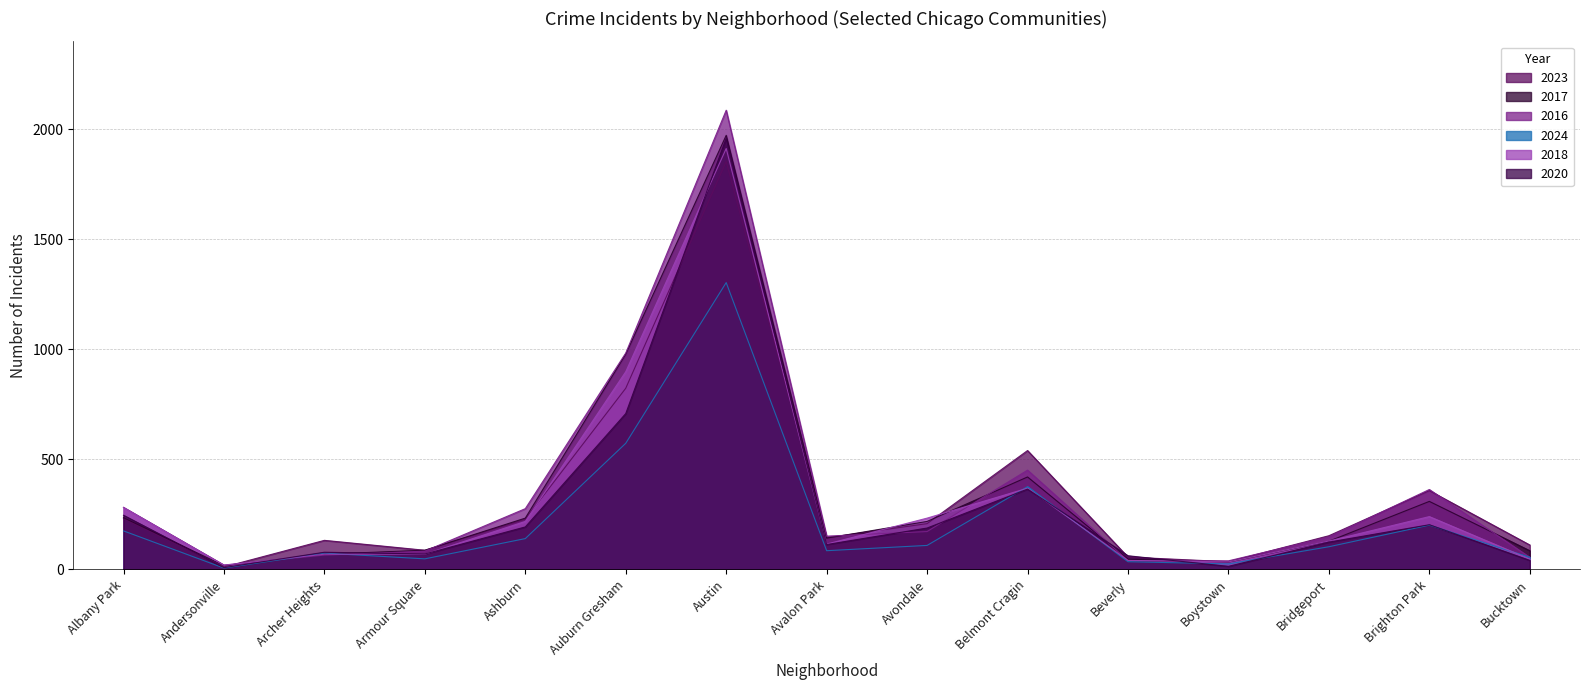

Reading left to right, list all the values displayed in this chart.

2023: 231	11	132	87	228	823	1853	144	208	540	56	35	153	358	111
2017: 235	17	69	87	233	978	1972	142	218	420	46	33	128	309	85
2016: 282	20	65	83	276	983	2086	151	172	451	40	39	147	363	55
2024: 175	6	74	48	140	573	1303	85	109	376	35	25	103	201	55
2018: 281	19	69	69	218	898	1912	115	233	369	41	34	129	240	47
2020: 246	8	78	70	193	708	1959	113	188	365	62	14	124	203	41